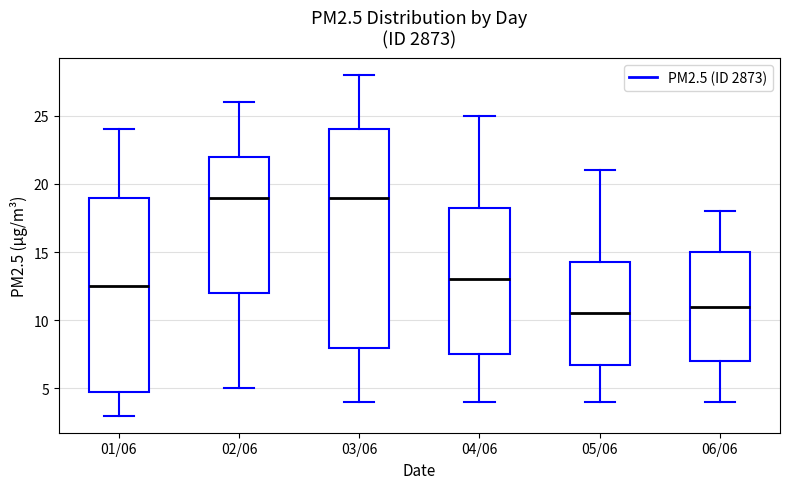

Comparing the boxes themselves (not the whiskers), which one is the tallest?

03/06